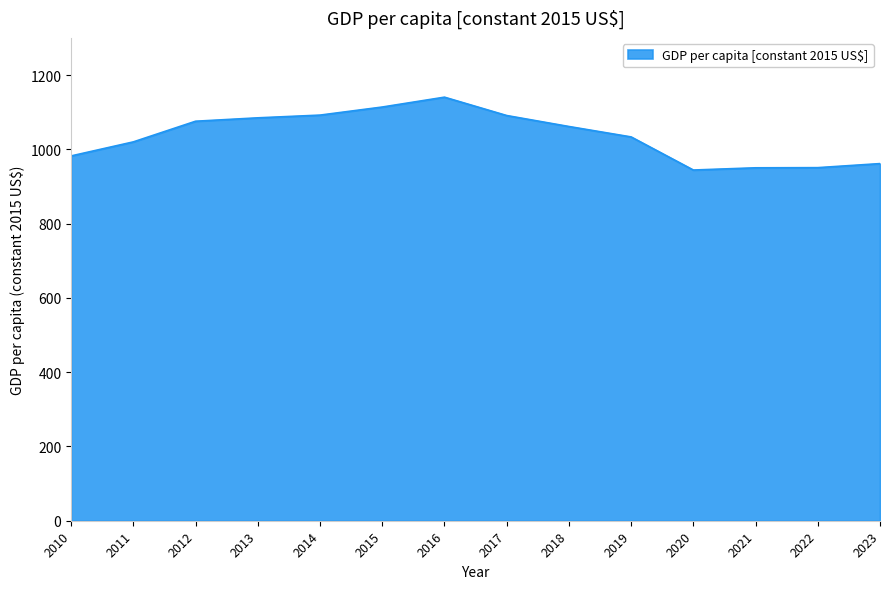

The chart shows a value of 1061.4 at 2018. True or false?

True